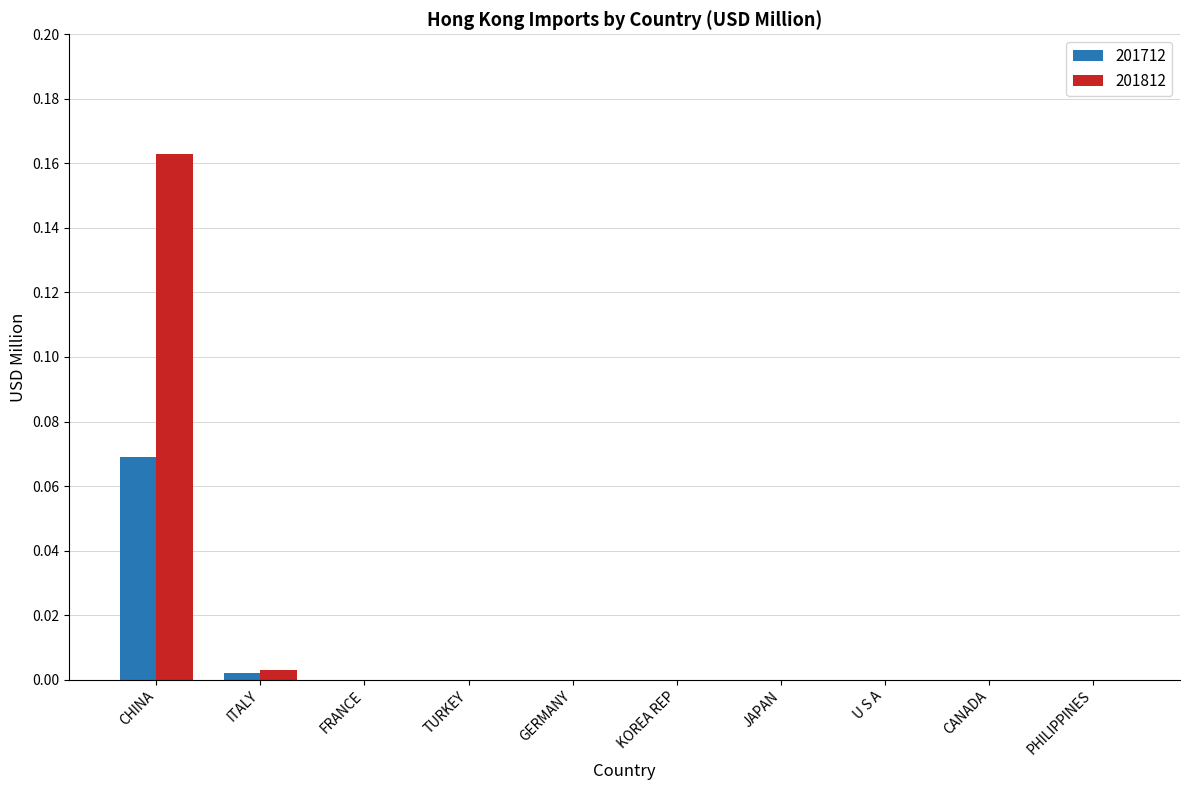

At which category is the sum across all series the highest?

CHINA